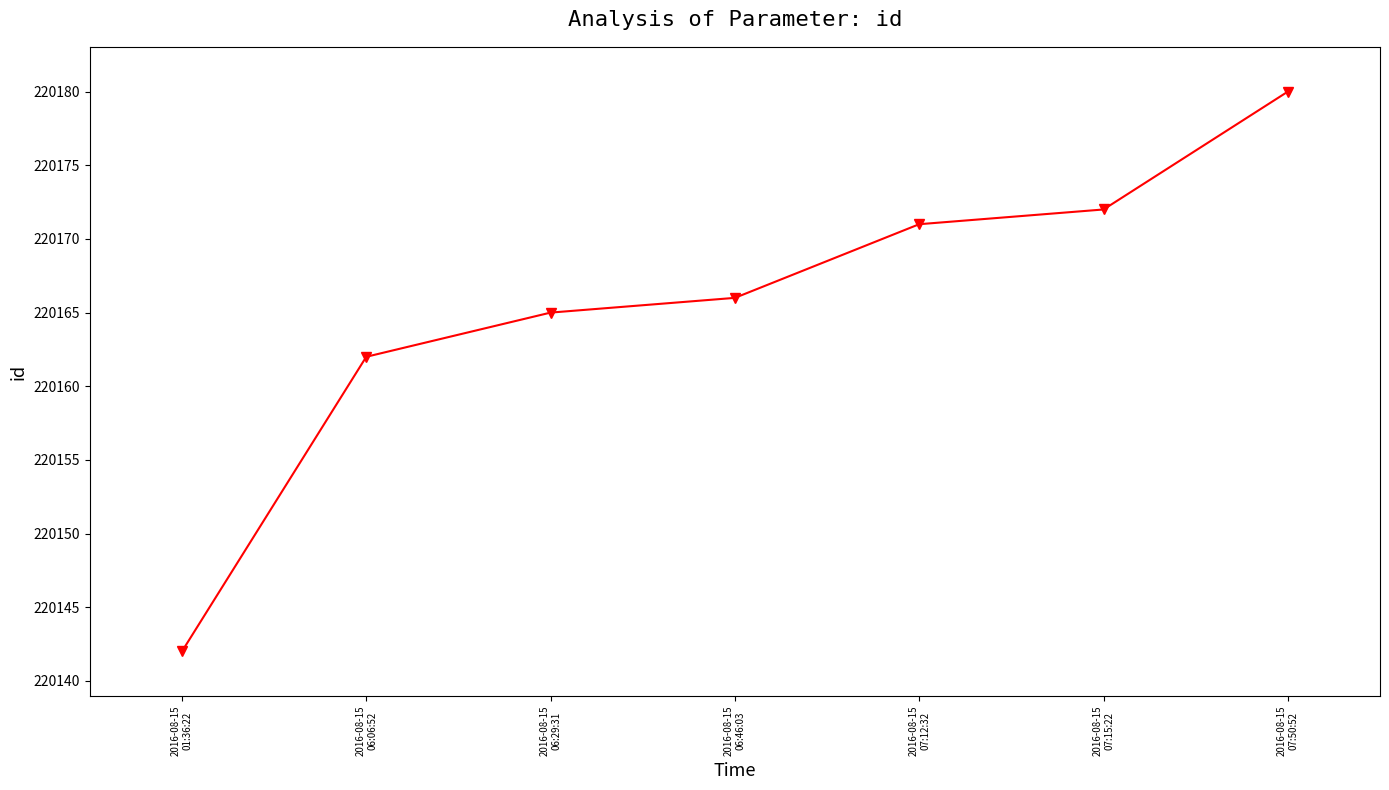

What position from the right is 2016-08-15
06:06:52?

6